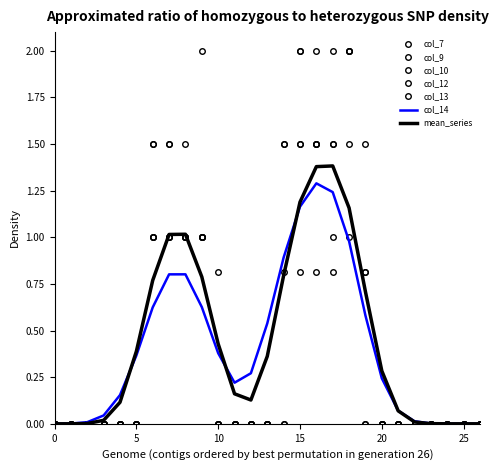

After their last crossing, which series has the higher values: col_9 or col_12?

col_9